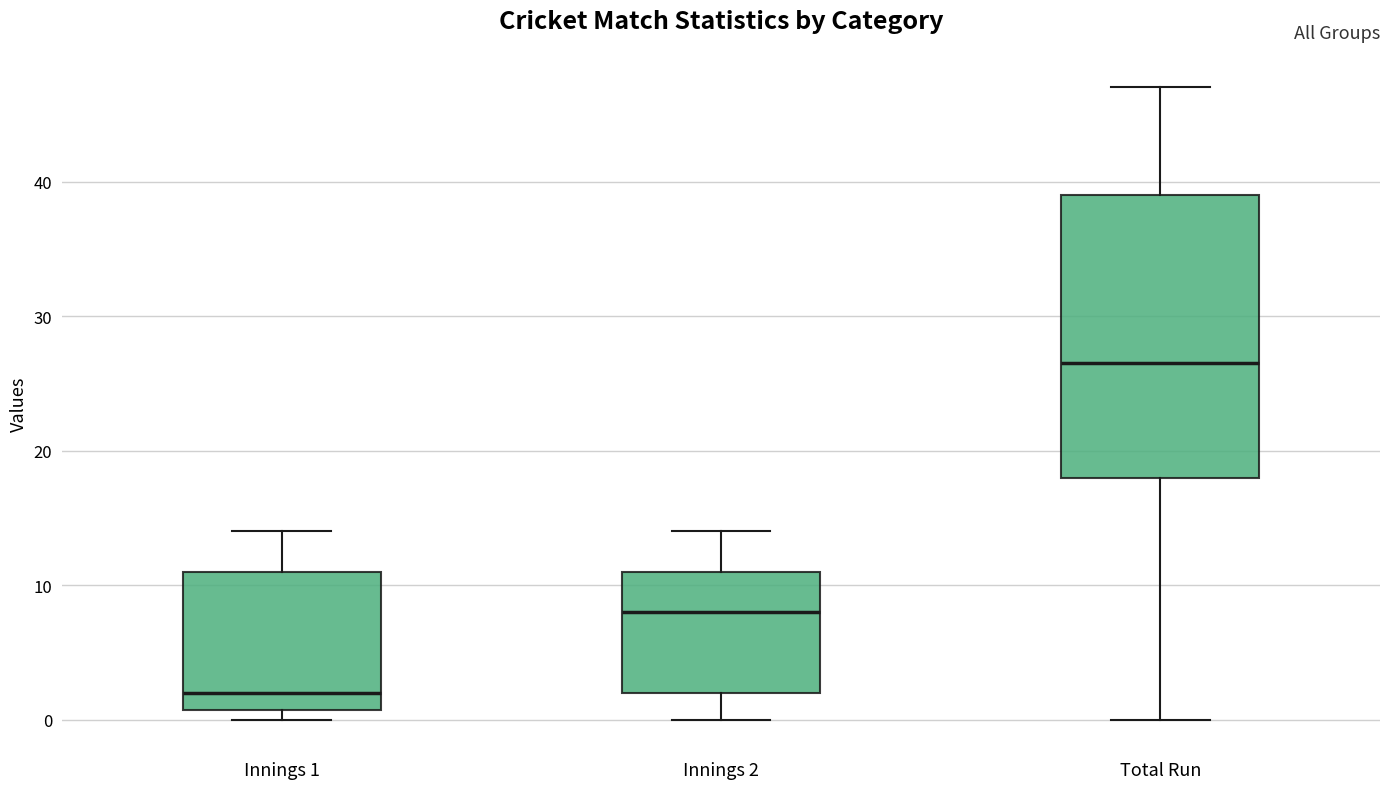

Reading left to right, transcribe this box plot: for each box, give where its median line is, the range the box spans, and where its two whiskers end, as read against the y-axis. The values are not printed on the chart, so give them approximately, as read against the axis.

Innings 1: median 2, box 1 to 11, whiskers 0 to 14
Innings 2: median 8, box 2 to 11, whiskers 0 to 14
Total Run: median 27, box 18 to 39, whiskers 0 to 47